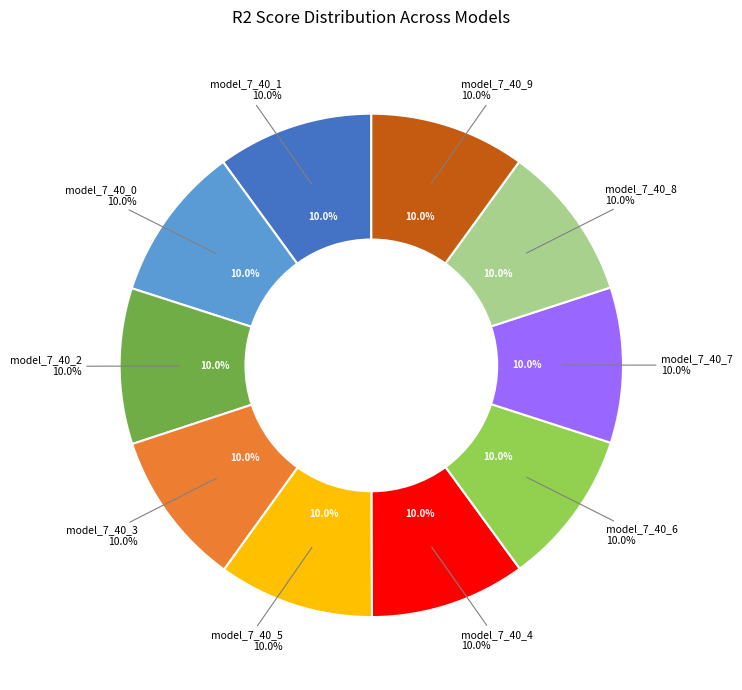

Rank the categories by value from lowest to highest.

model_7_40_5, model_7_40_7, model_7_40_6, model_7_40_4, model_7_40_8, model_7_40_9, model_7_40_3, model_7_40_2, model_7_40_1, model_7_40_0